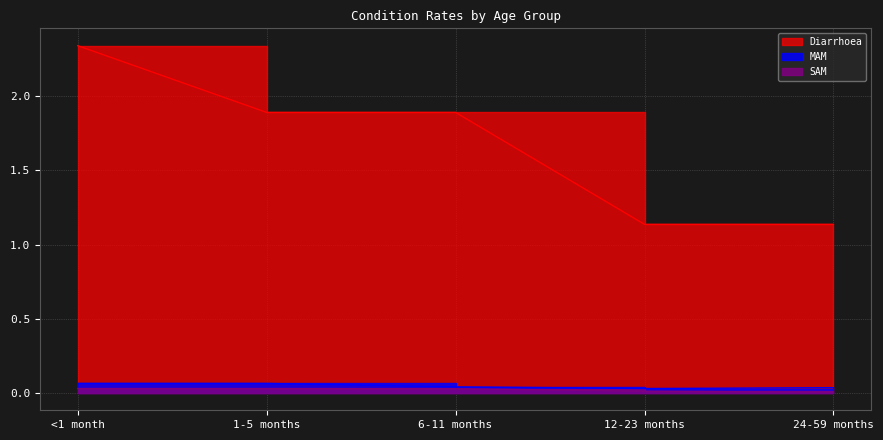

At which category does the chart reach its minimum across all series?

24-59 months